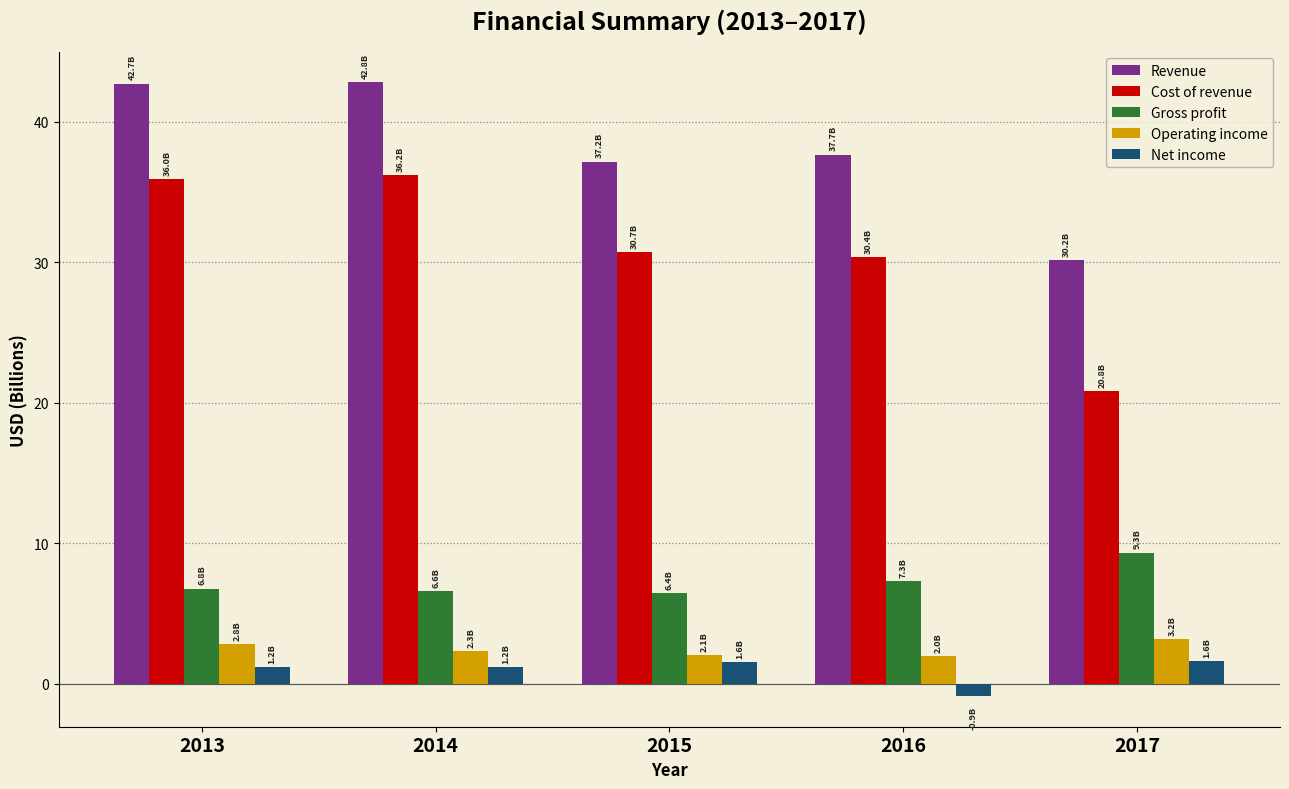

Which series has the largest total across all categories?

Revenue